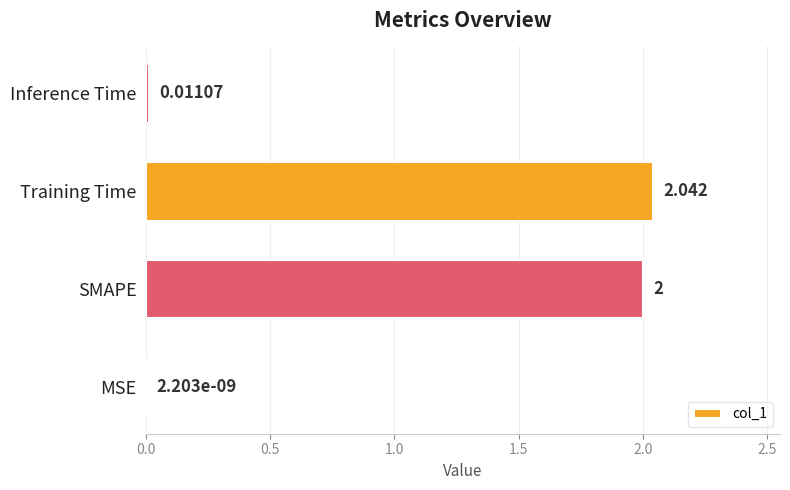

Where is the data nearest to the value 1?

Inference Time